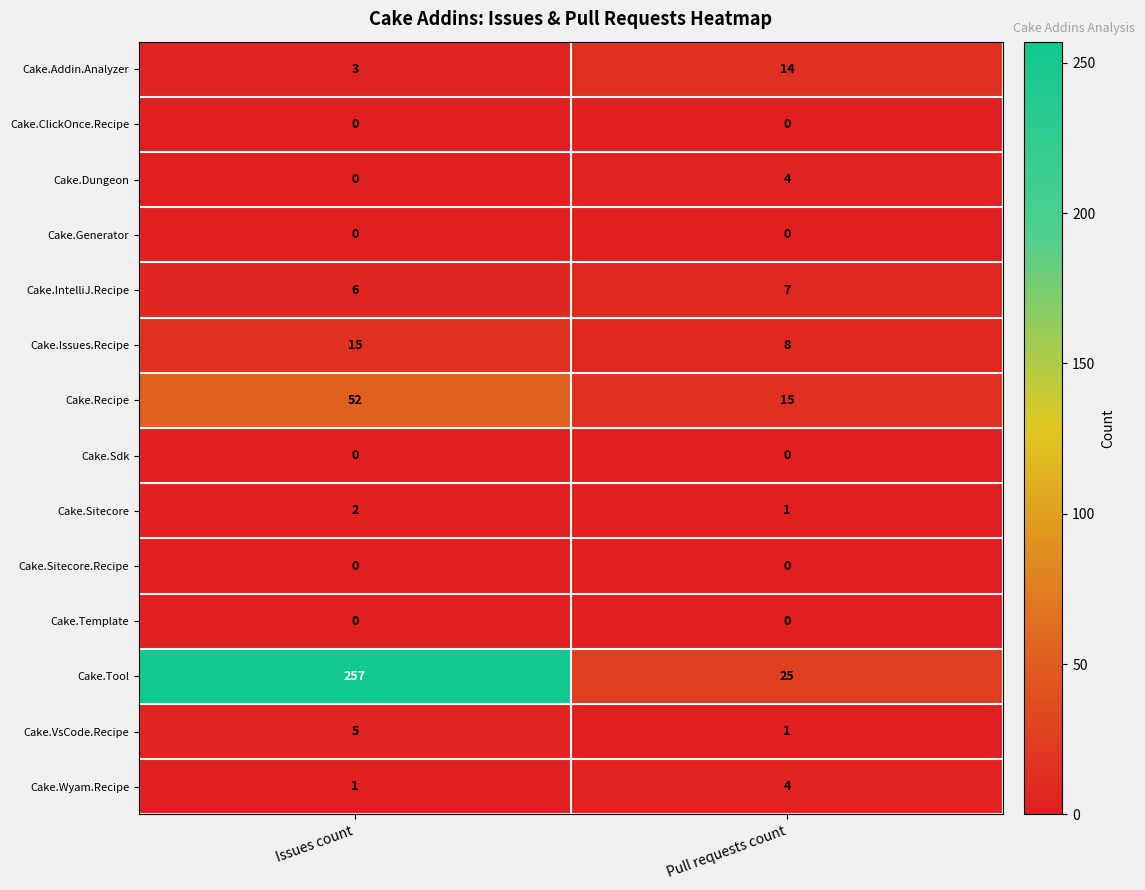

List the labels in order of Cake.IntelliJ.Recipe value, largest first.

Pull requests count, Issues count